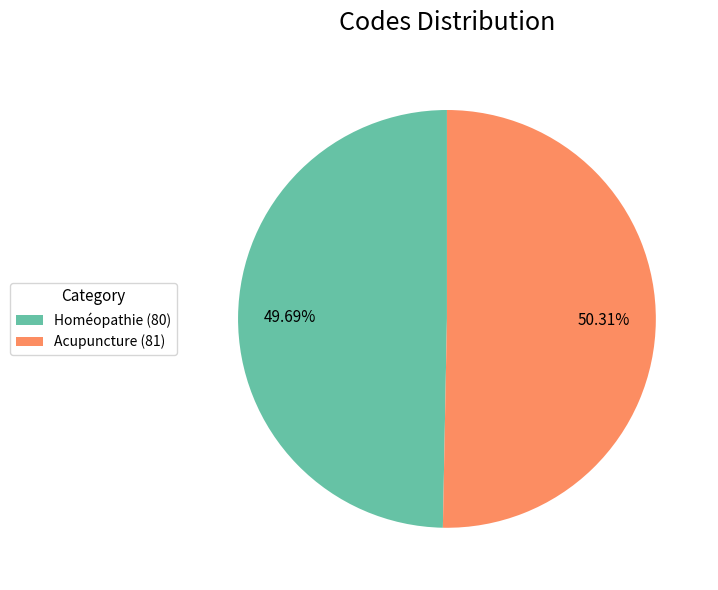

Combined, what portion of the pie is Homéopathie and Acupuncture?

100.0%